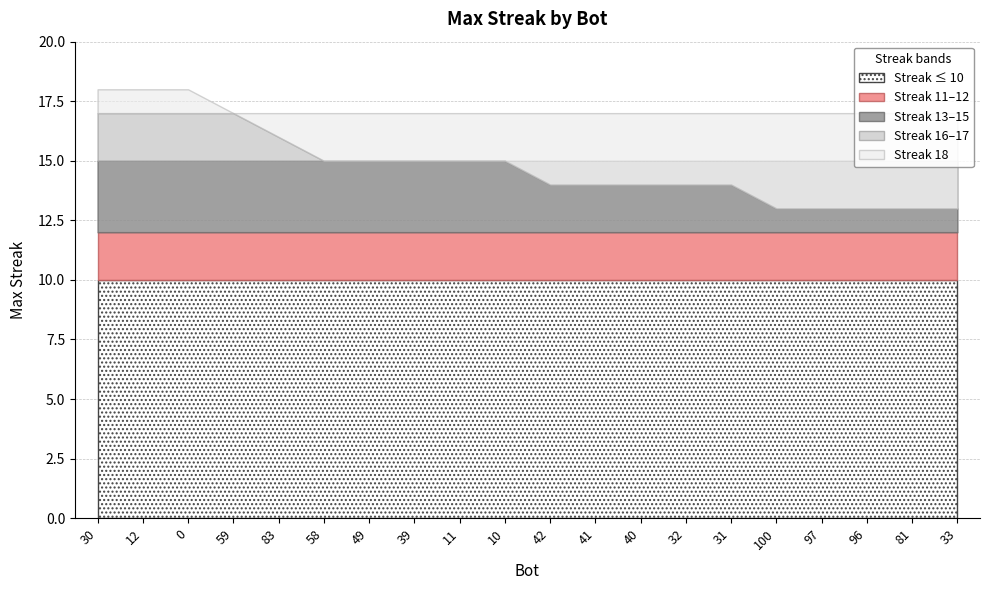

At which category does the chart reach its minimum across all series?

100